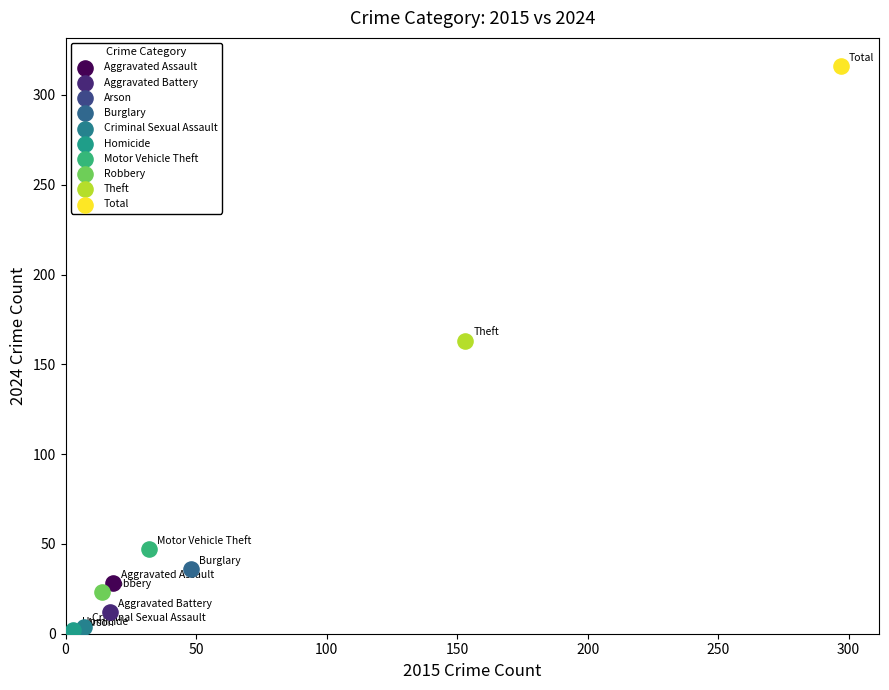

What are all the series names shown in the legend?

Aggravated Assault, Aggravated Battery, Arson, Burglary, Criminal Sexual Assault, Homicide, Motor Vehicle Theft, Robbery, Theft, Total